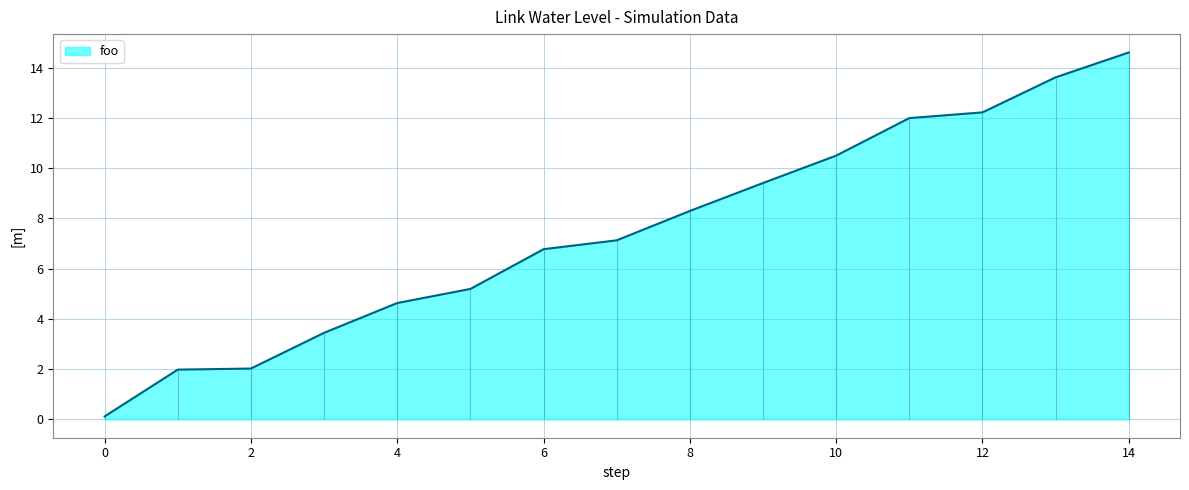

At which label does the data first exceed 7?

7